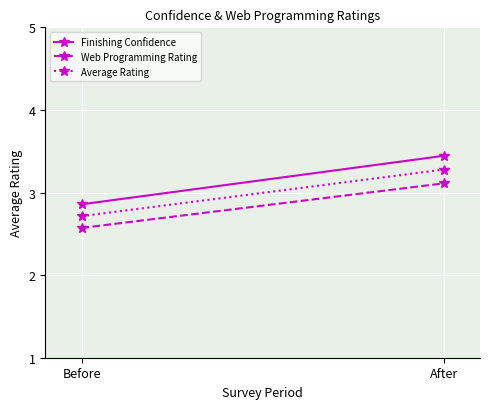

What is the average value of the Web Programming Rating series?

2.8